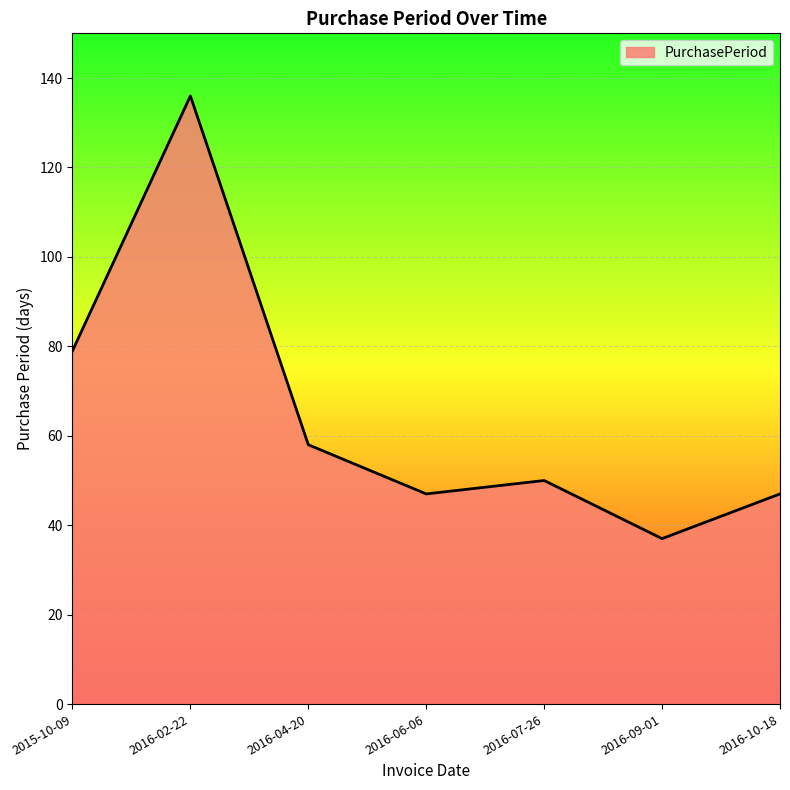

How many lines are shown in the chart?

1